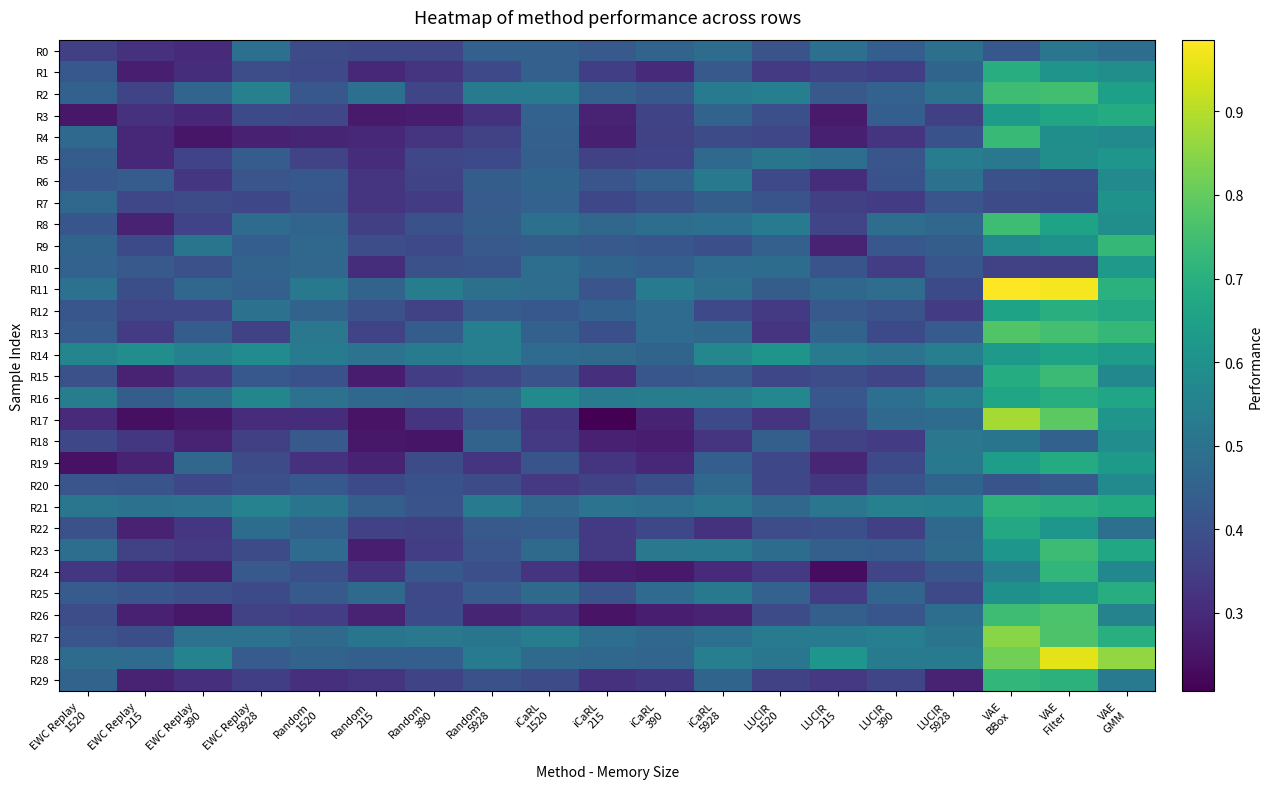

List the series in order of their peak value, lowest first.

R0, R6, R20, R18, R7, R5, R10, R14, R22, R3, R19, R1, R16, R25, R12, R21, R24, R29, R9, R4, R15, R23, R8, R2, R26, R13, R27, R17, R28, R11